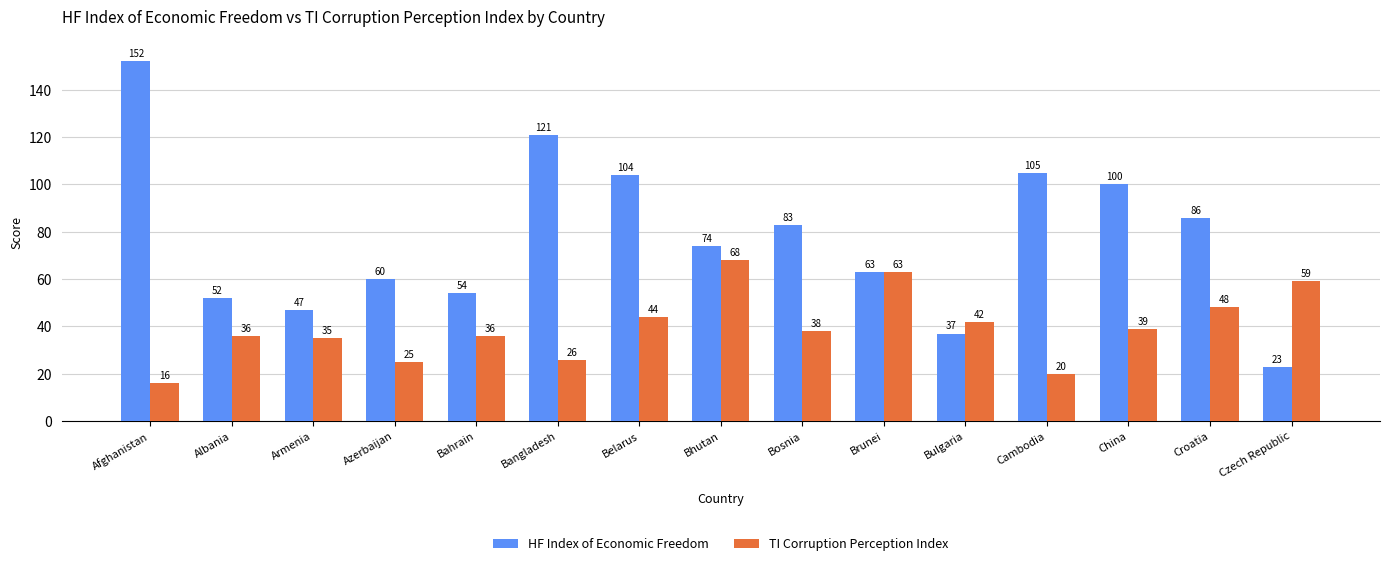

Is it true that TI Corruption Perception Index equals 36 at Albania?

True